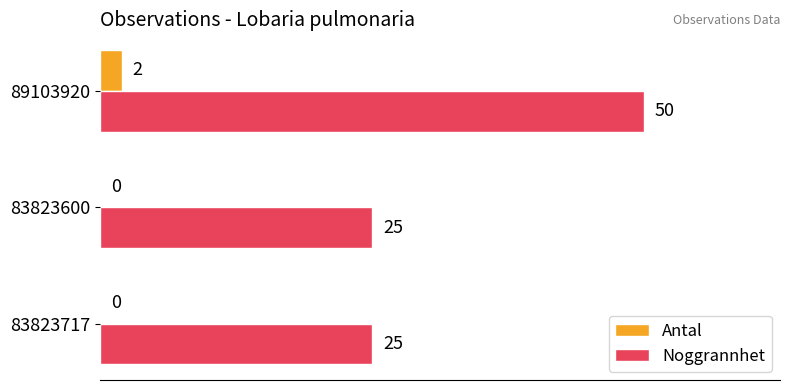

How many data points does each series have?

3